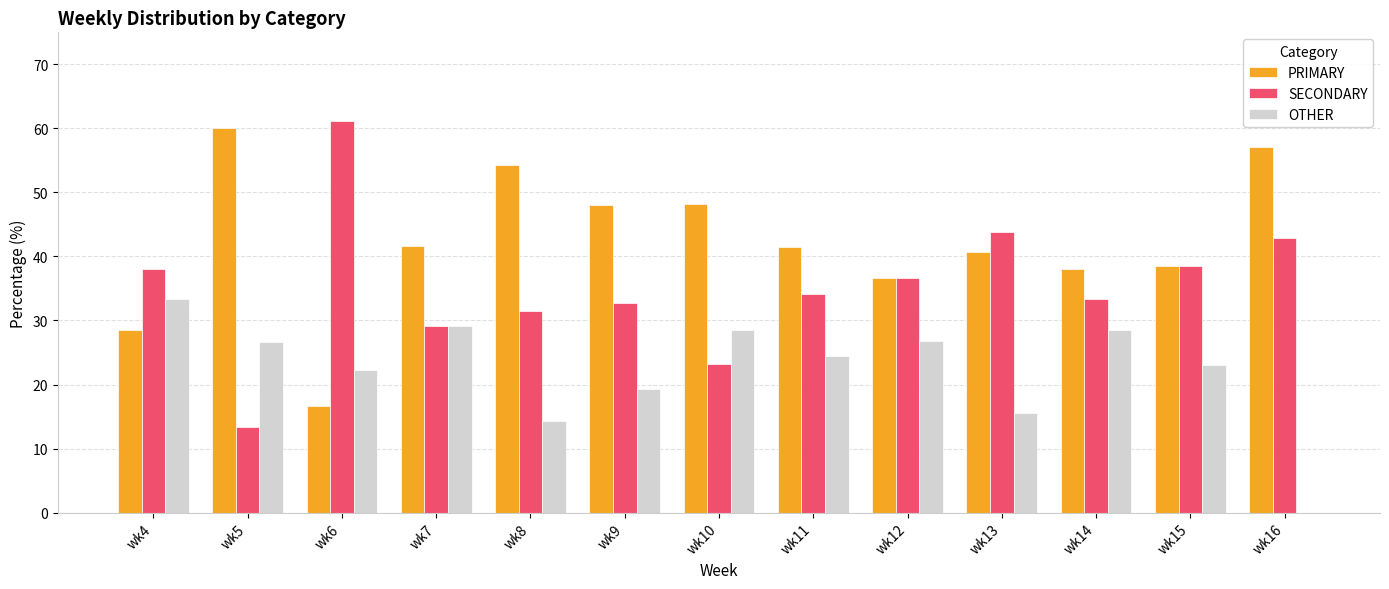

The OTHER series shows 0.0 at wk16. True or false?

True